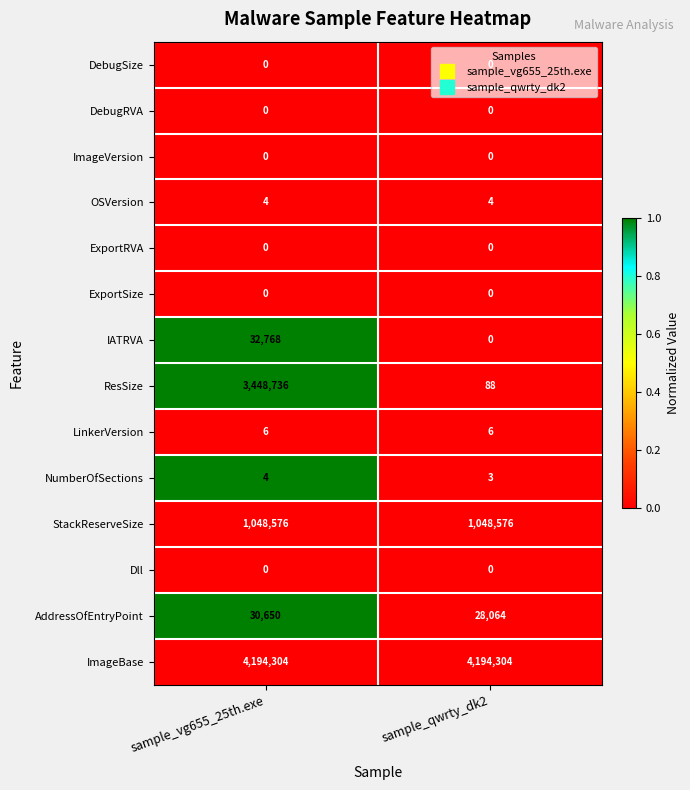

At how many categories does at least one series exceed 0?

2